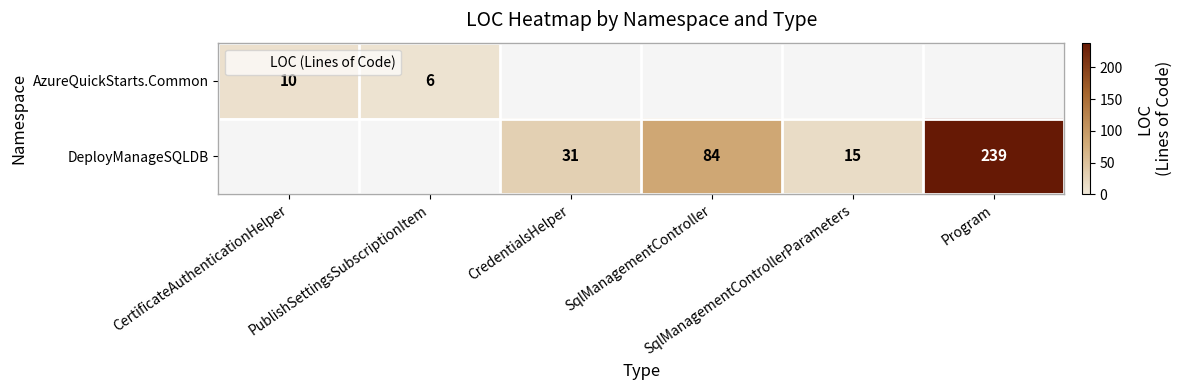

Which label corresponds to the smallest value in the chart?

PublishSettingsSubscriptionItem